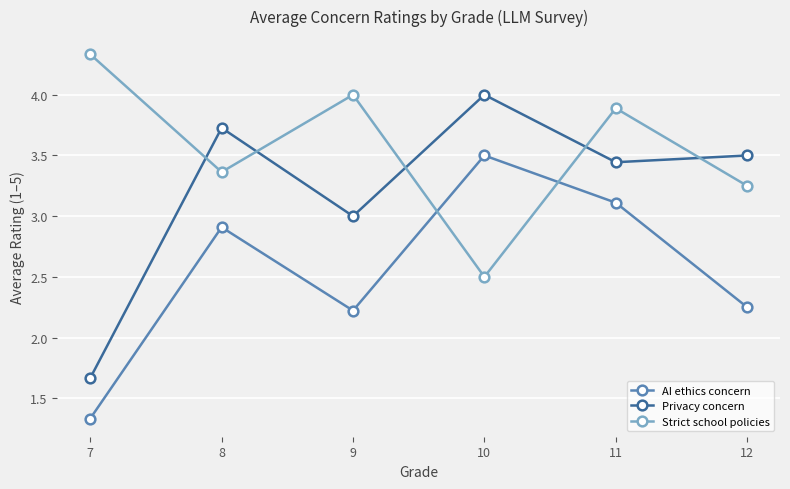

Is the value of Strict school policies at 11 greater than the value of AI ethics concern at 9?

Yes